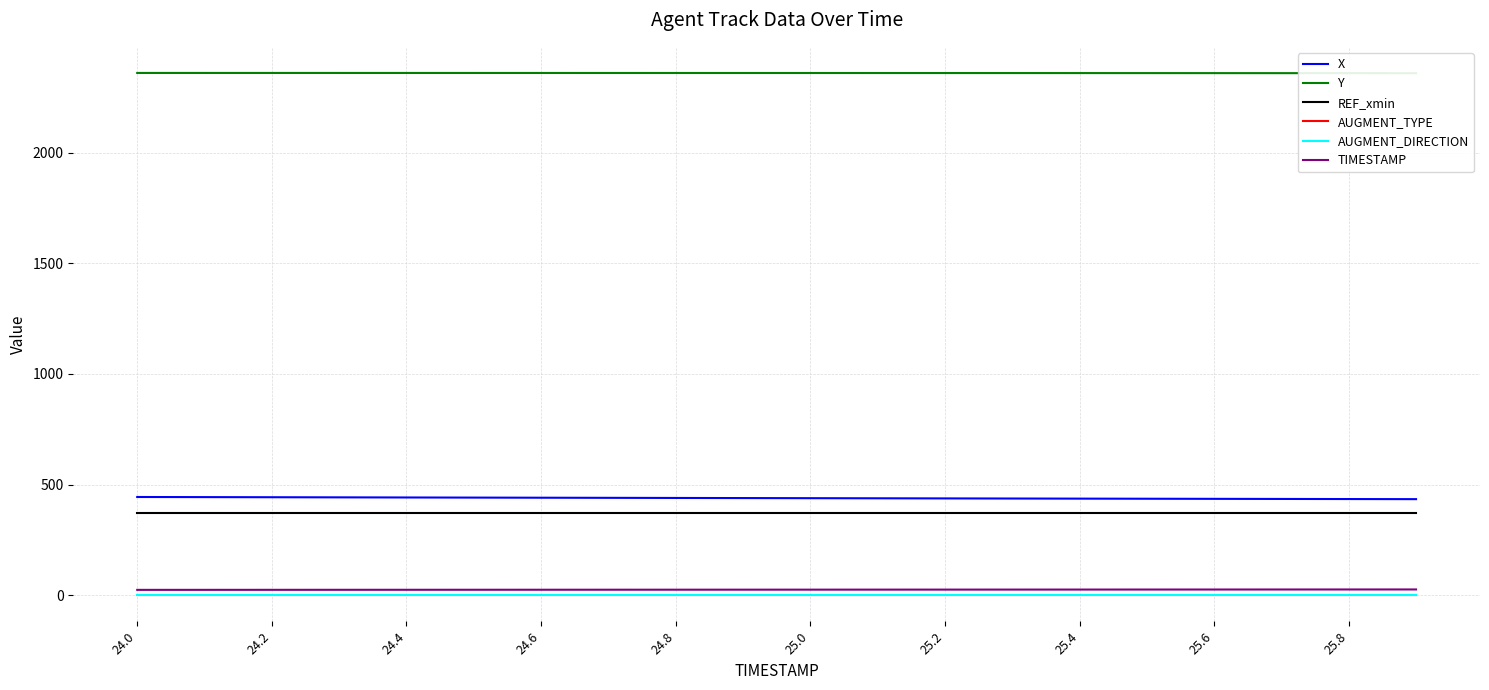

True or false: AUGMENT_DIRECTION and X intersect in this chart.

False